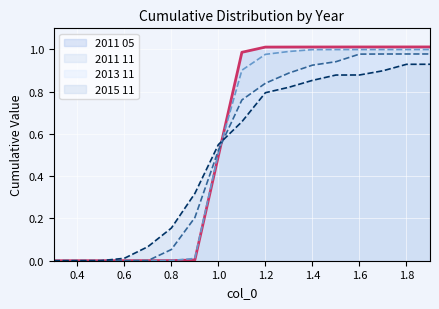

What is the average value of the 2011 05 series?

0.6